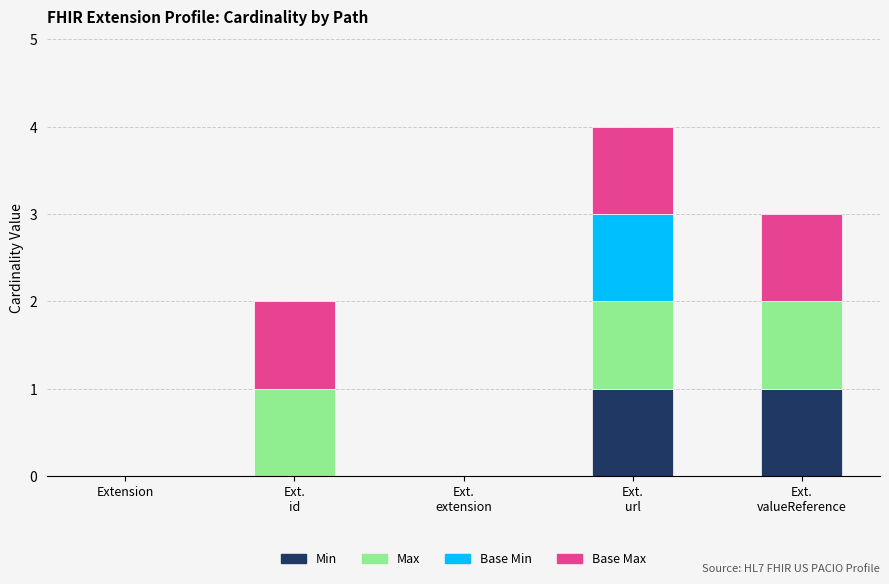

What is the sum of the Min values at Ext.
valueReference and Ext.
url?

2